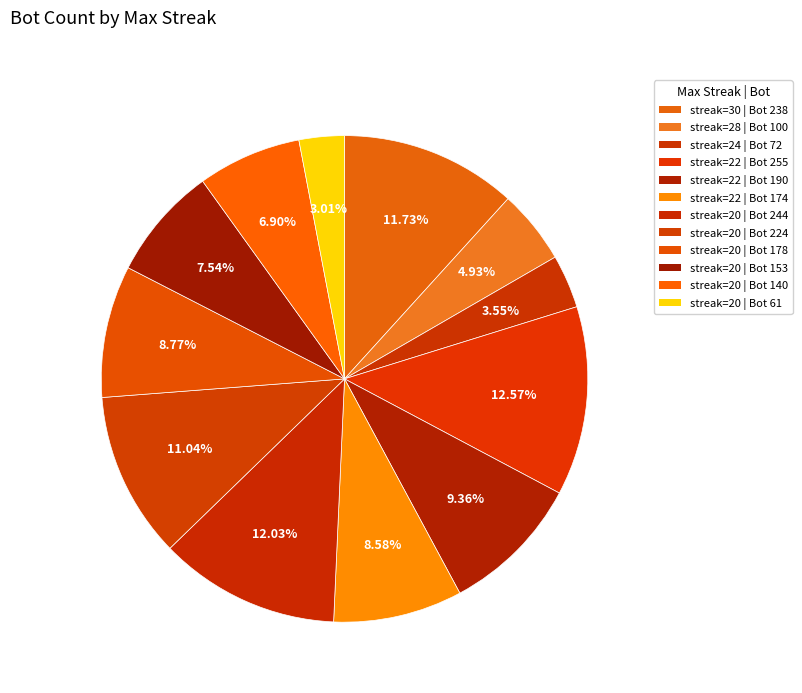

What is the smallest slice in the pie chart?

20